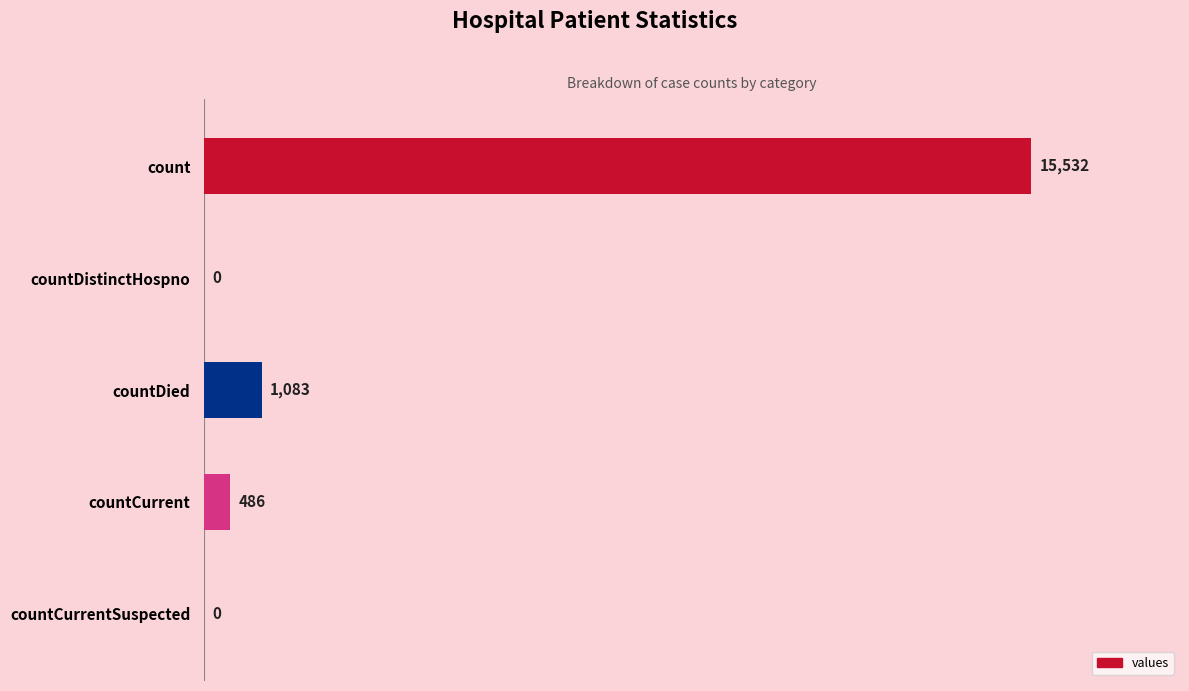

How many series are shown in this chart?

1